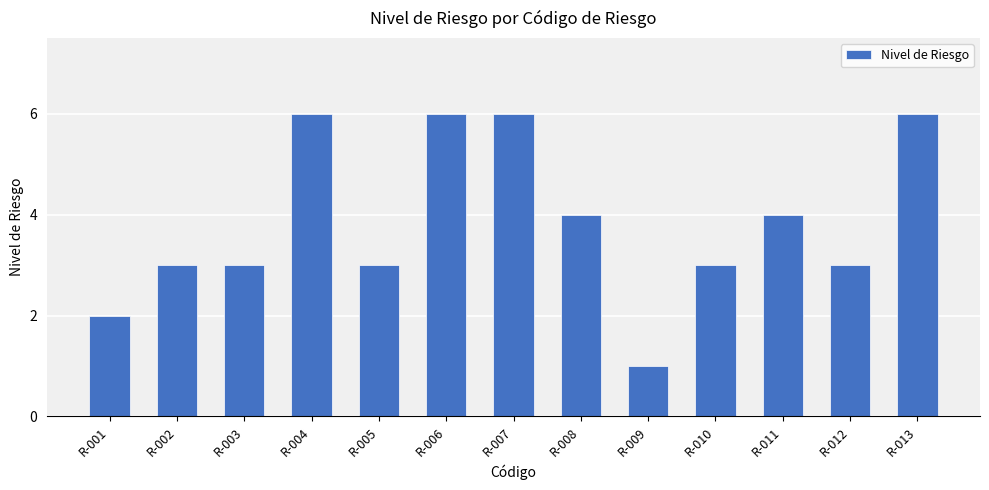

What is the difference between the second highest and second lowest values?

4